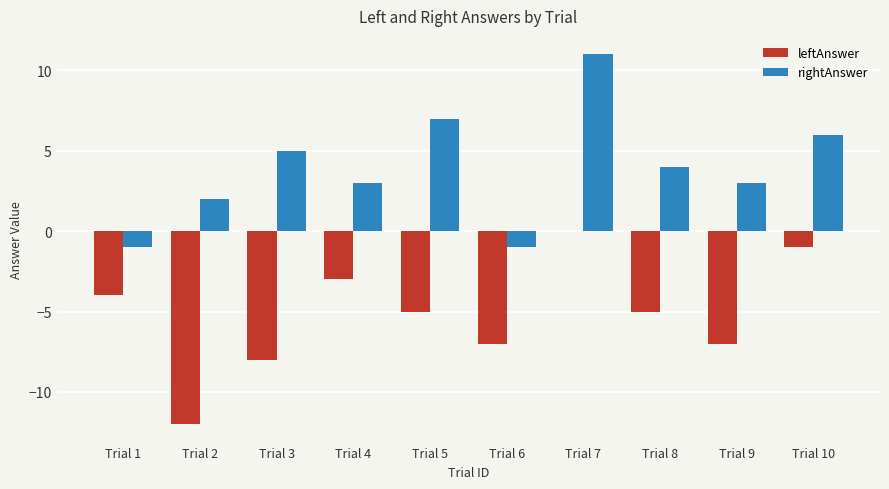

What is the sum of the leftAnswer values at Trial 4 and Trial 1?

-7